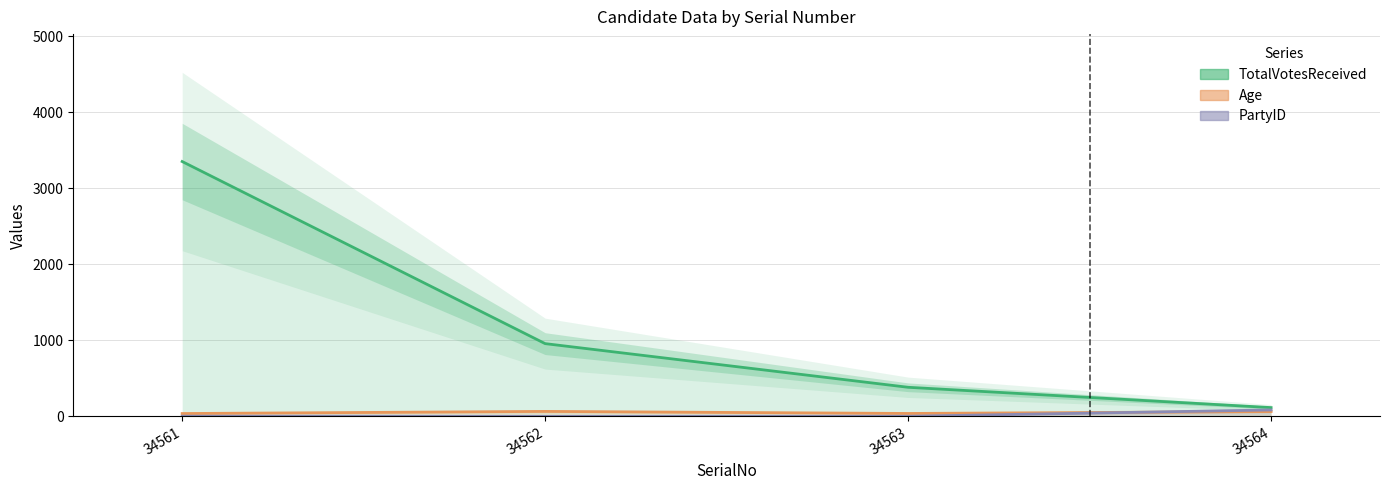

The Age series shows 19 at 34563. True or false?

False